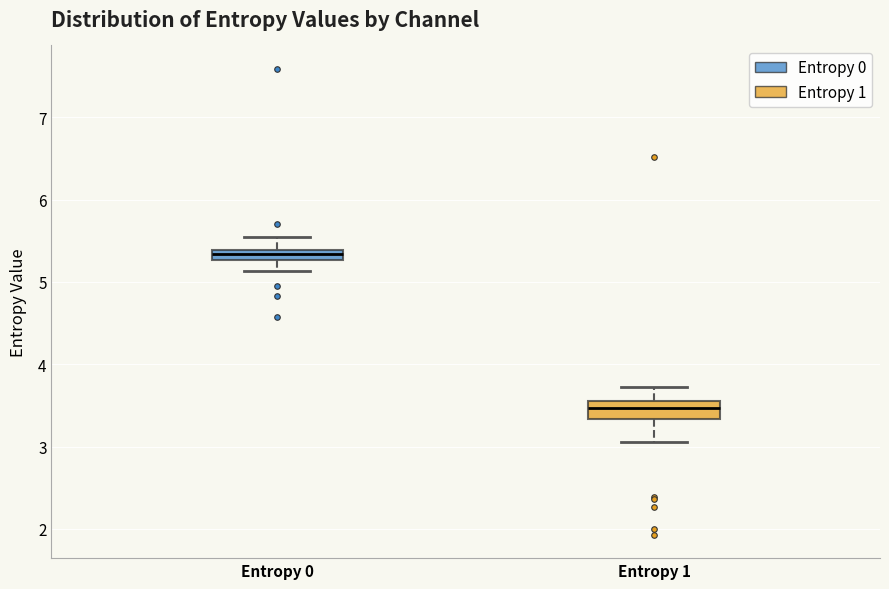

Which box is the tallest, from its lower edge to its upper edge?

Entropy 1